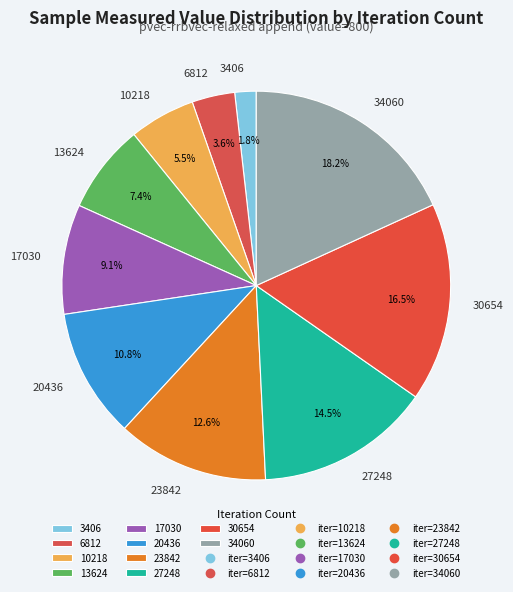

True or false: 3406 accounts for 2% of the total.

True